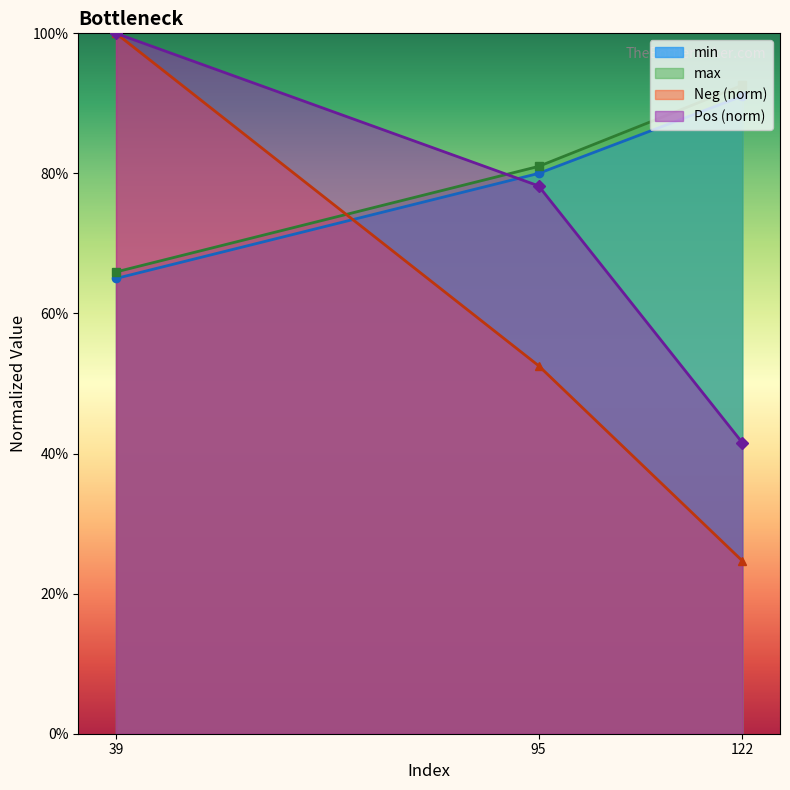

How many lines are shown in the chart?

4